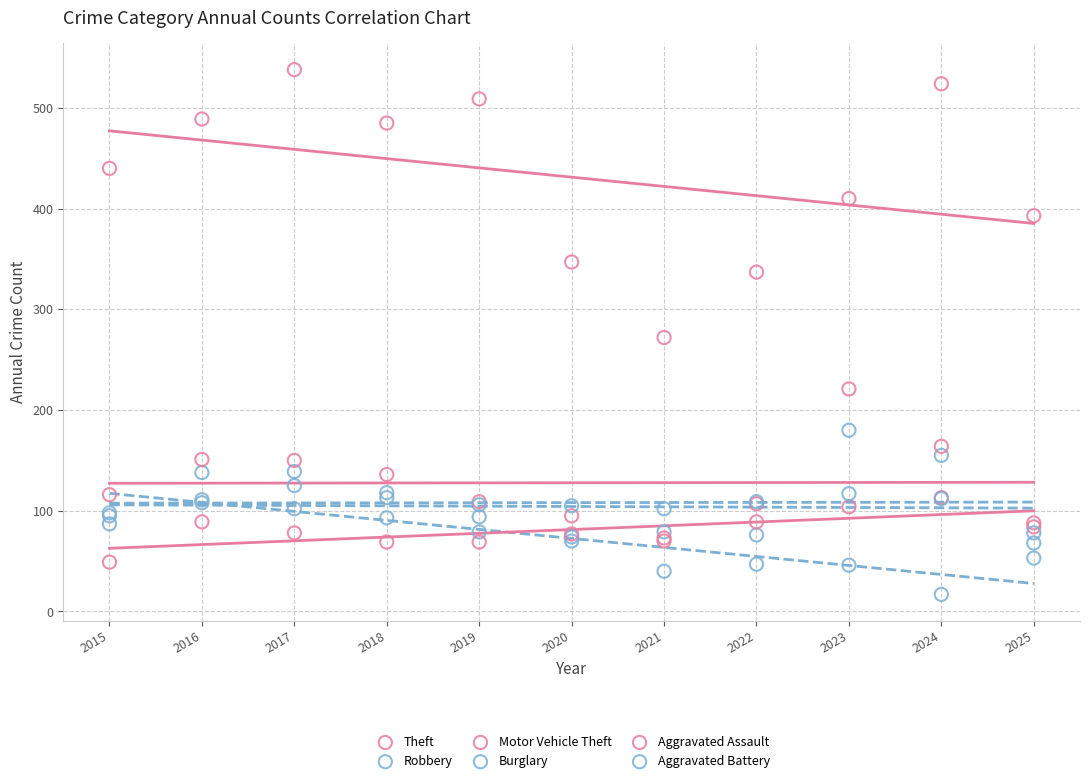

What are all the series names shown in the legend?

Theft, Robbery, Motor Vehicle Theft, Burglary, Aggravated Assault, Aggravated Battery